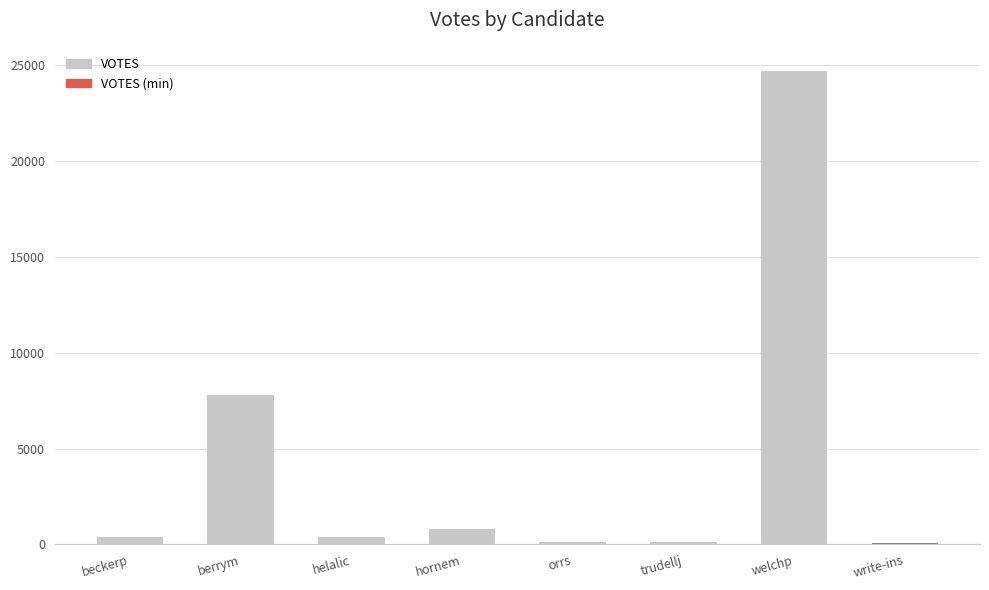

At which label does the data first exceed 376?

berrym